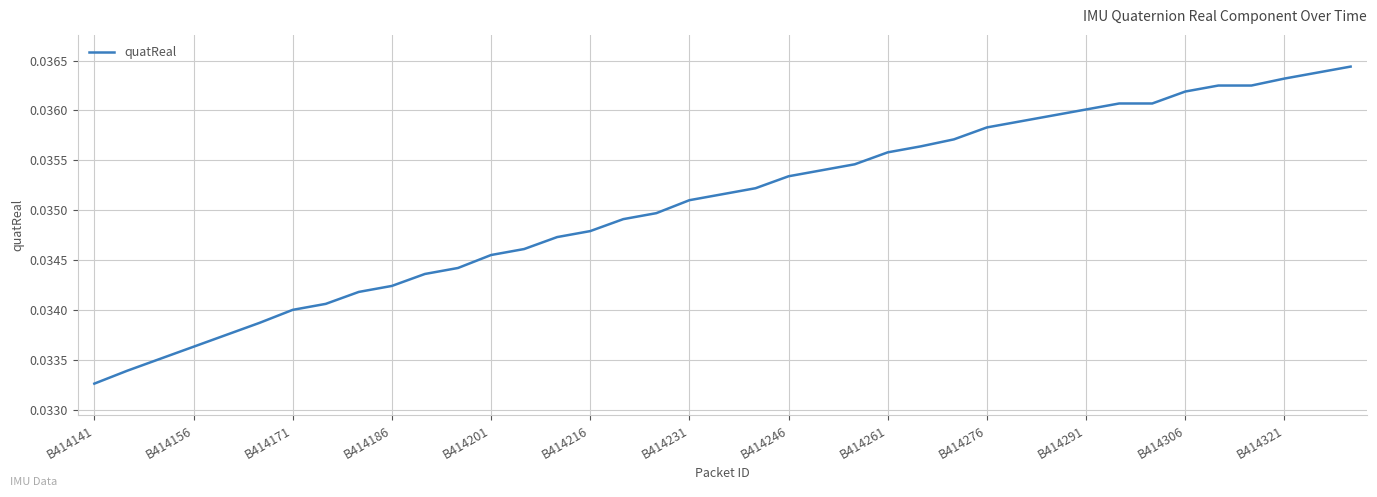

Where is the data nearest to the value 0?

B414141